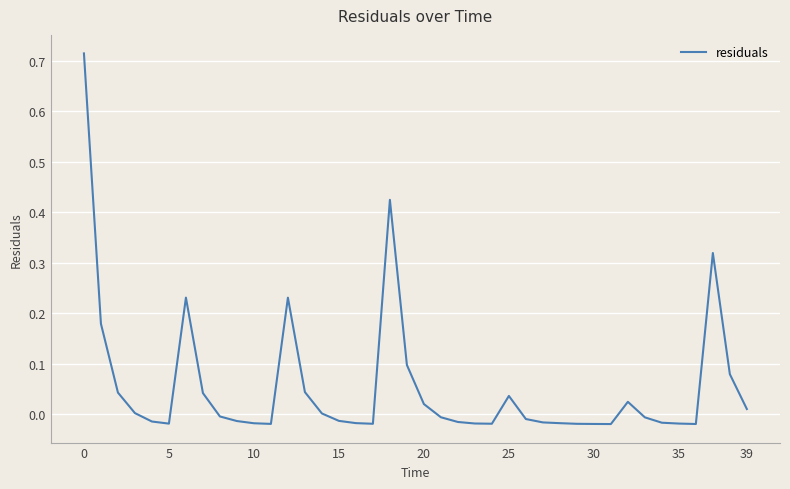

At which label is the value closest to 0?

14